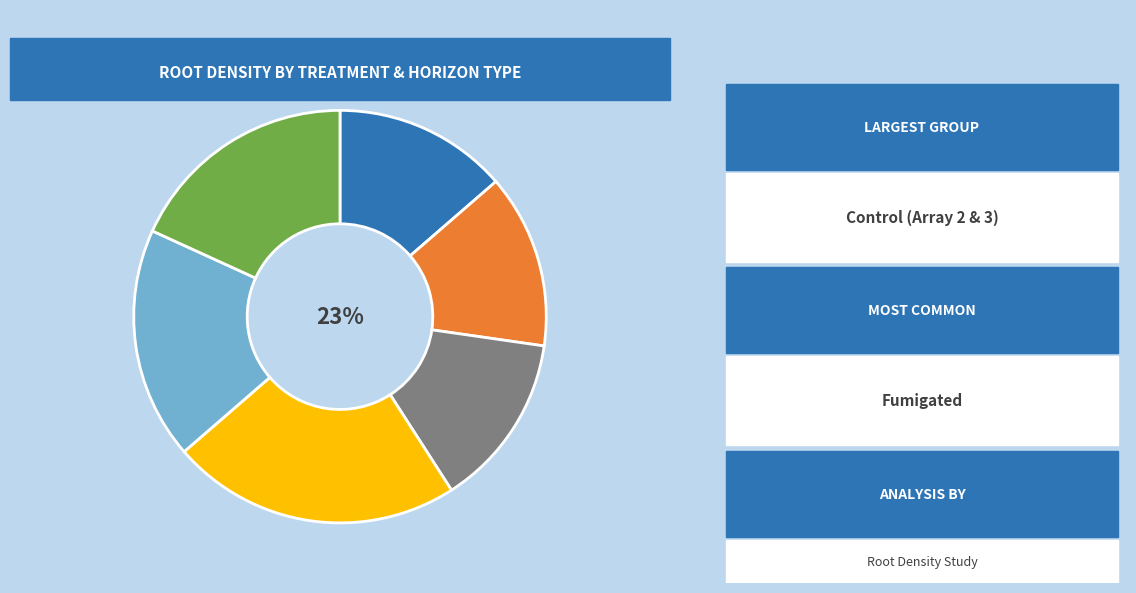

What percentage is NOT represented by Control (Array 2)?

82.4%